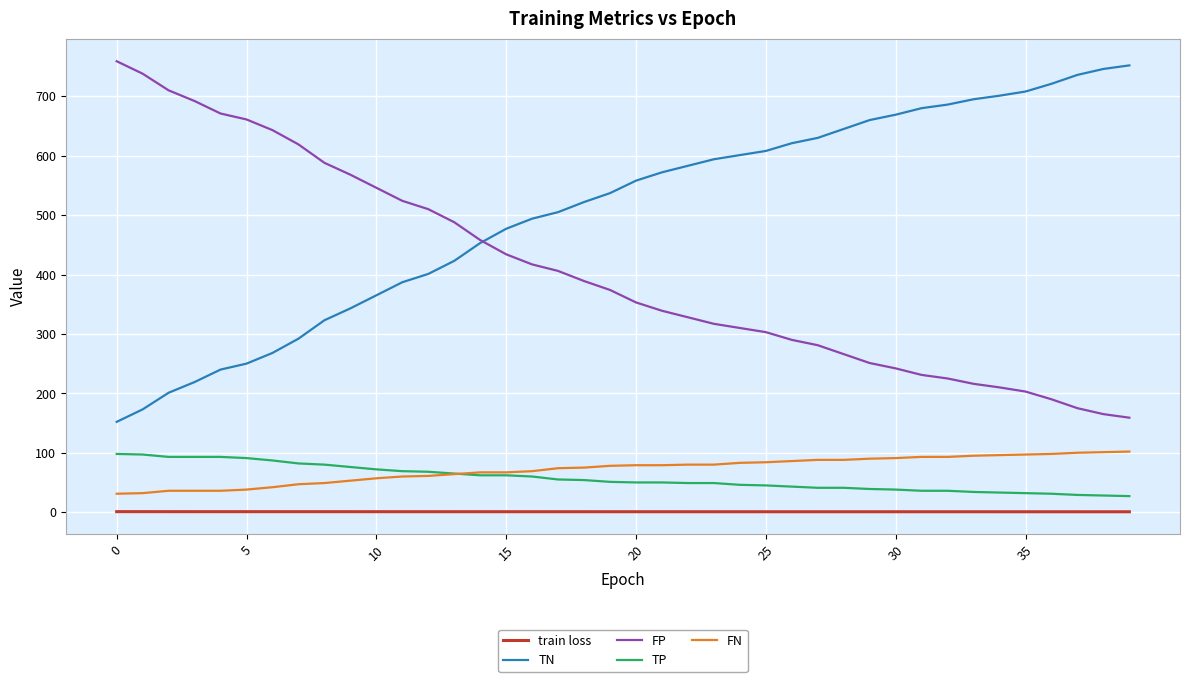

Which series has the largest total across all categories?

TN